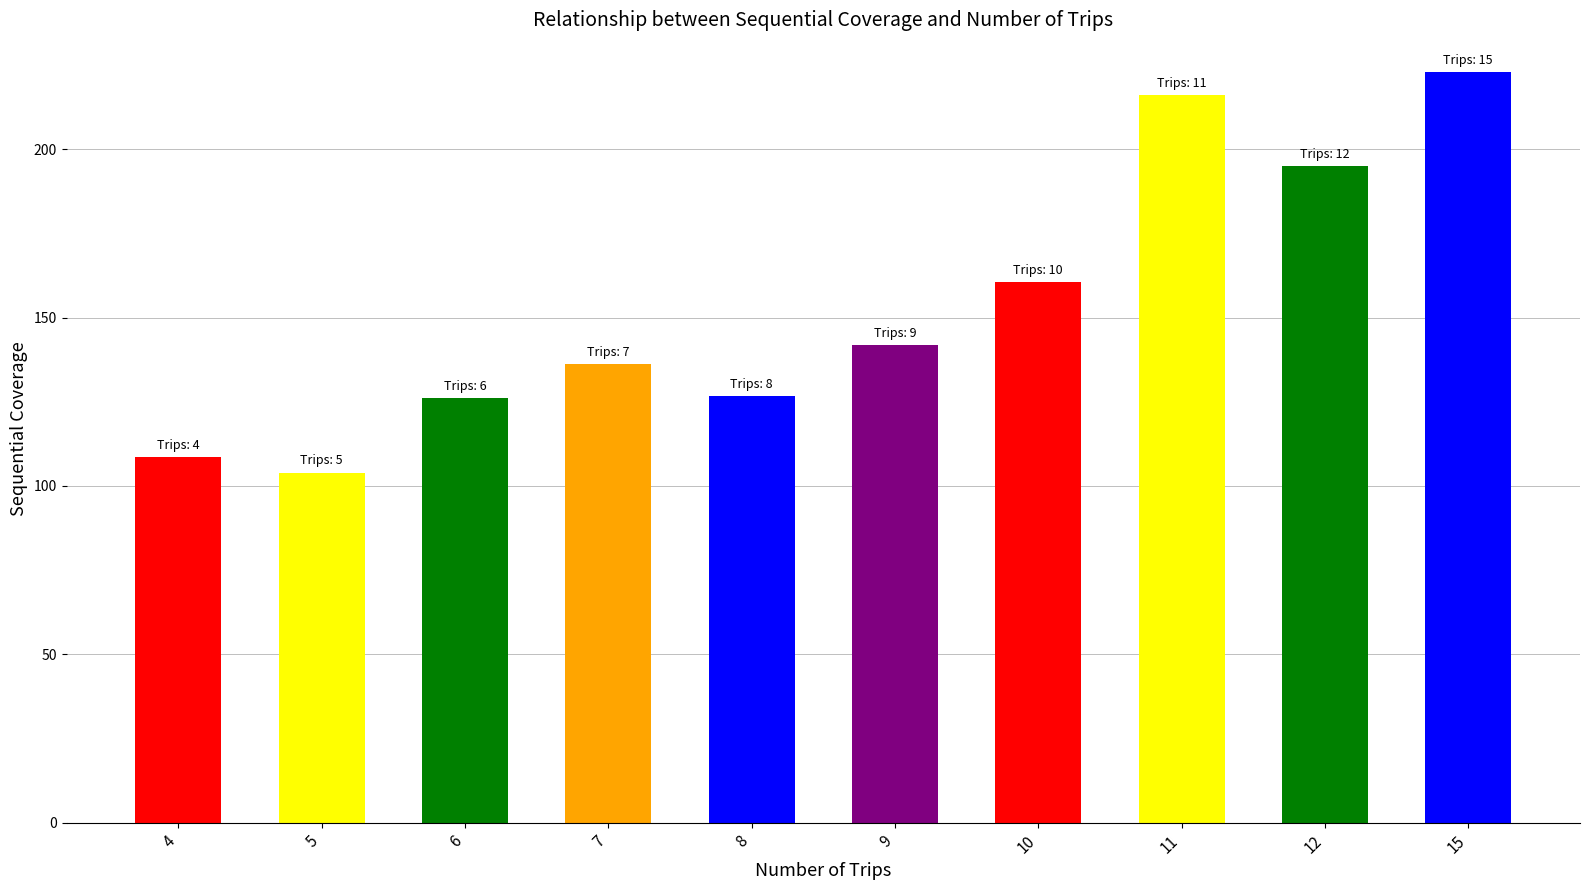

Which label corresponds to the largest value in the chart?

15